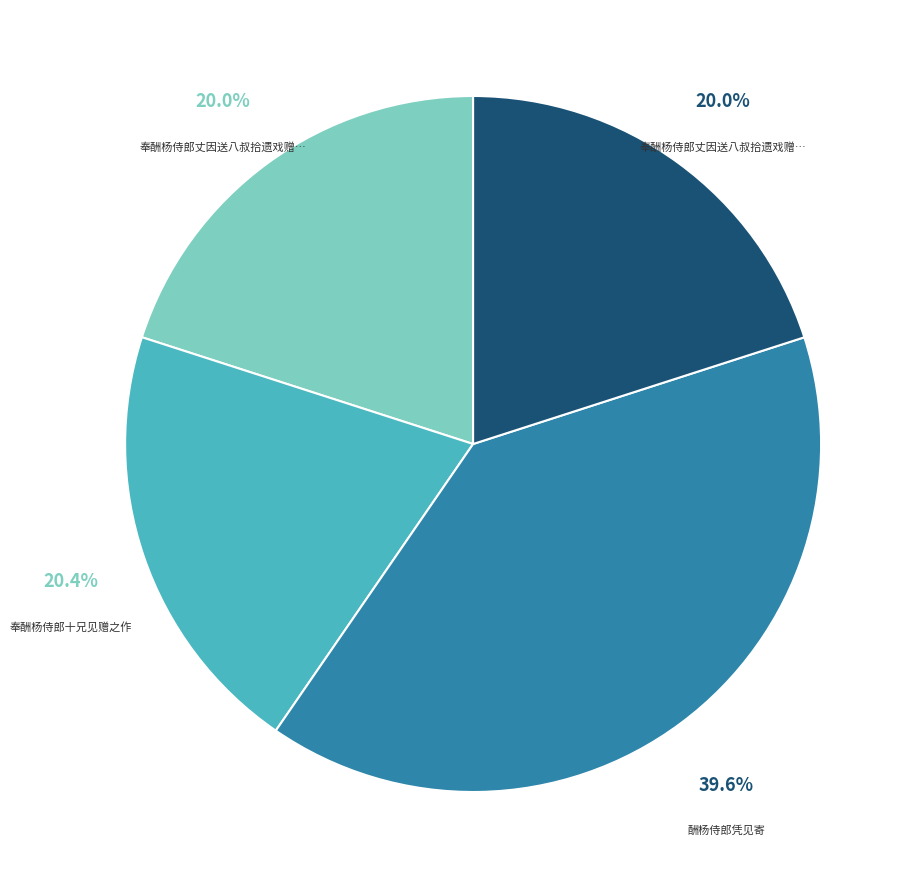

Is there any slice that represents more than half of the pie?

No